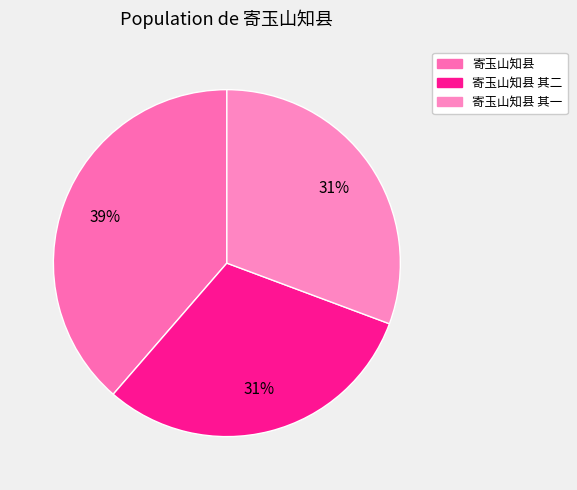

How many slices are in this pie chart?

3